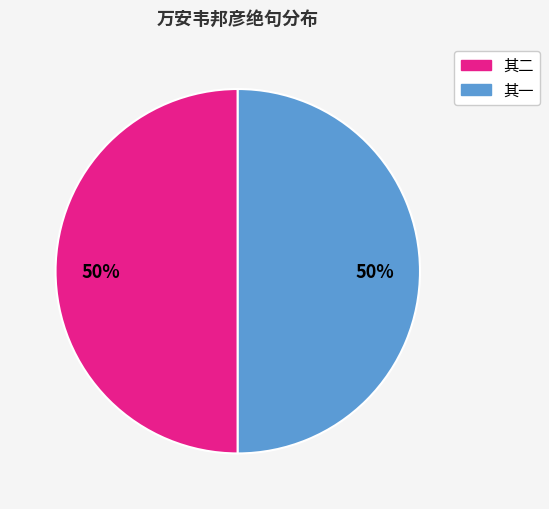

To the nearest percent, what is the average slice percentage?

50%